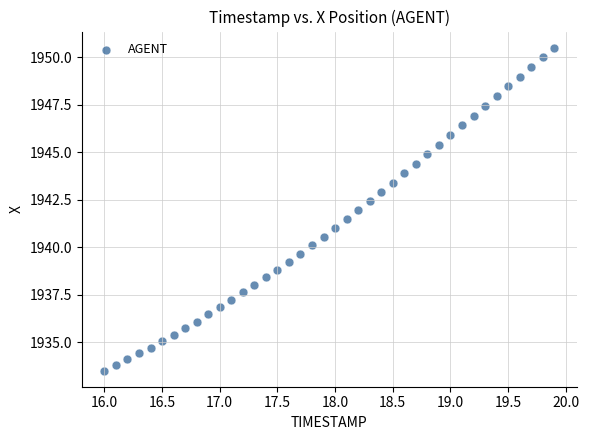

What is the range of Y values (max minus min)?

17.0